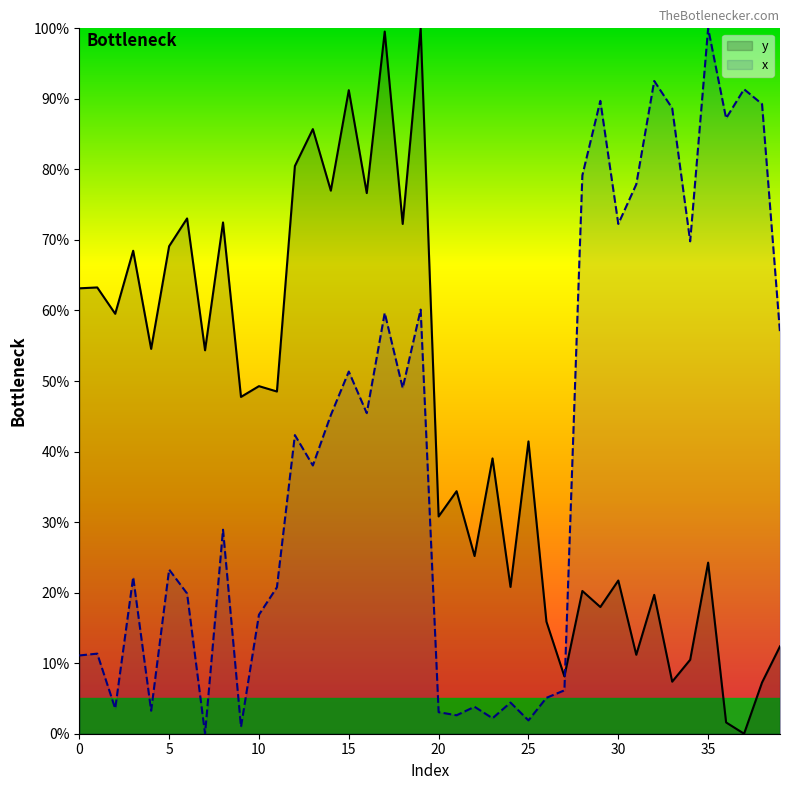

What is the value of the x point at the 26th from the left?

1.9